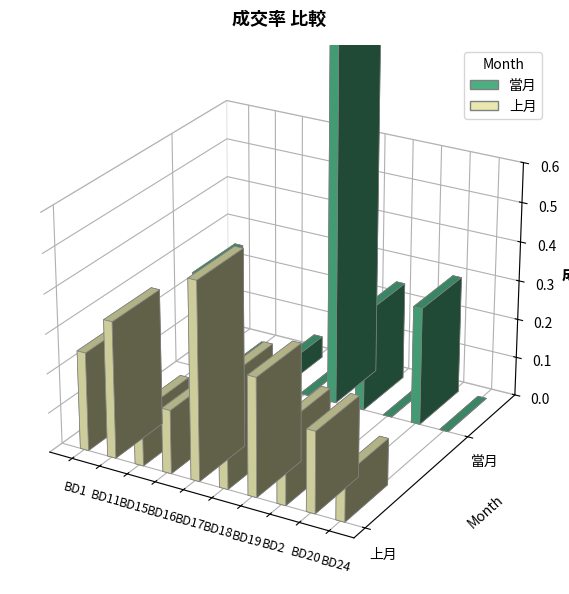

Rank the series by their maximum value, from highest to lowest.

當月, 上月